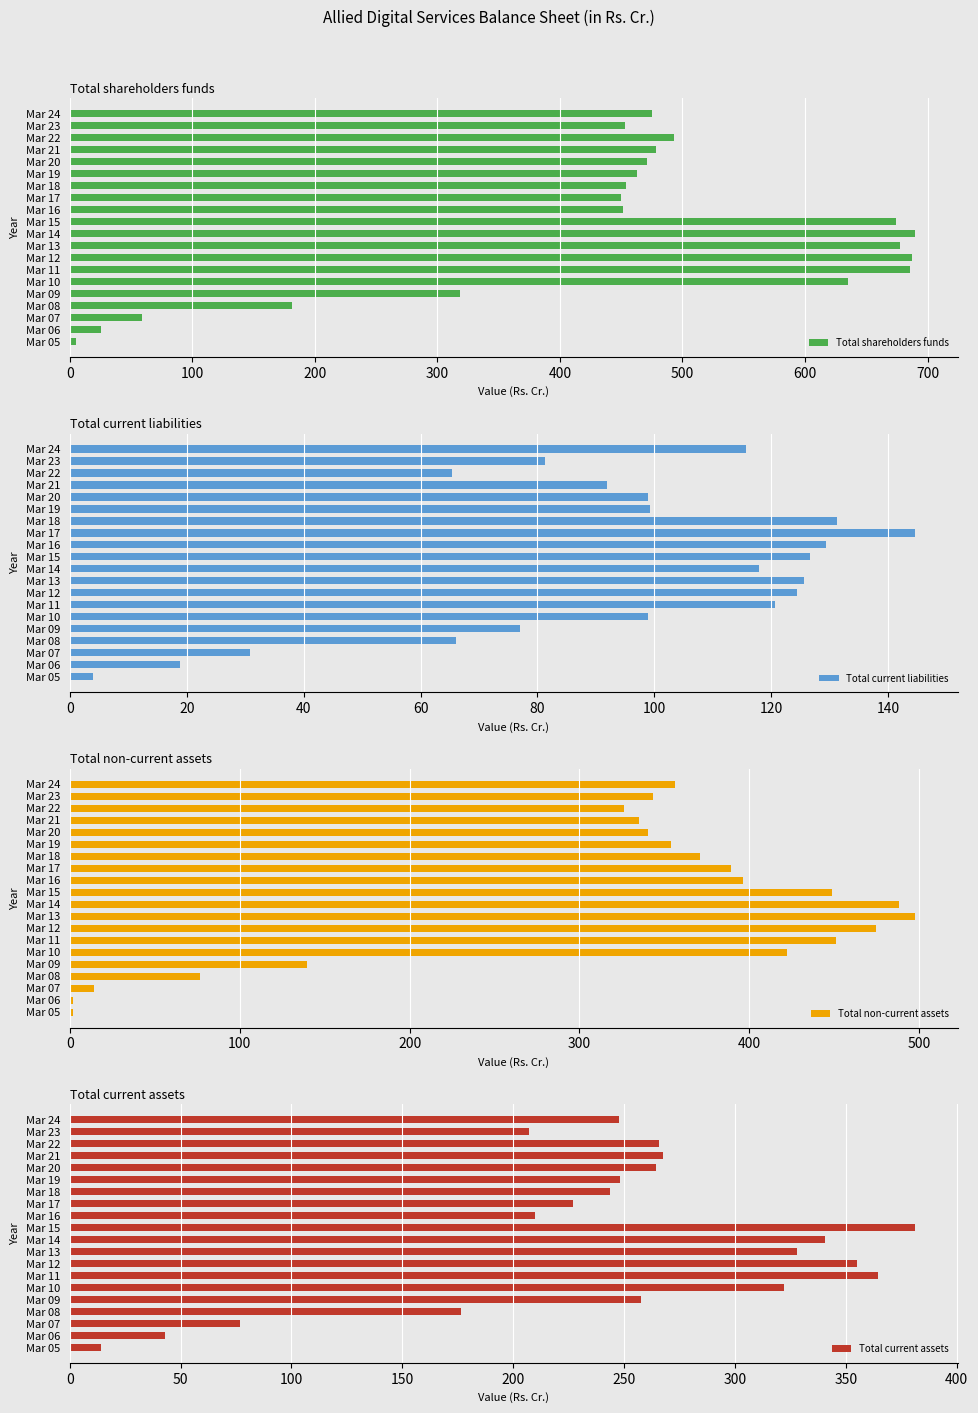

What value does the Total current assets series have at Mar 15?

381.4